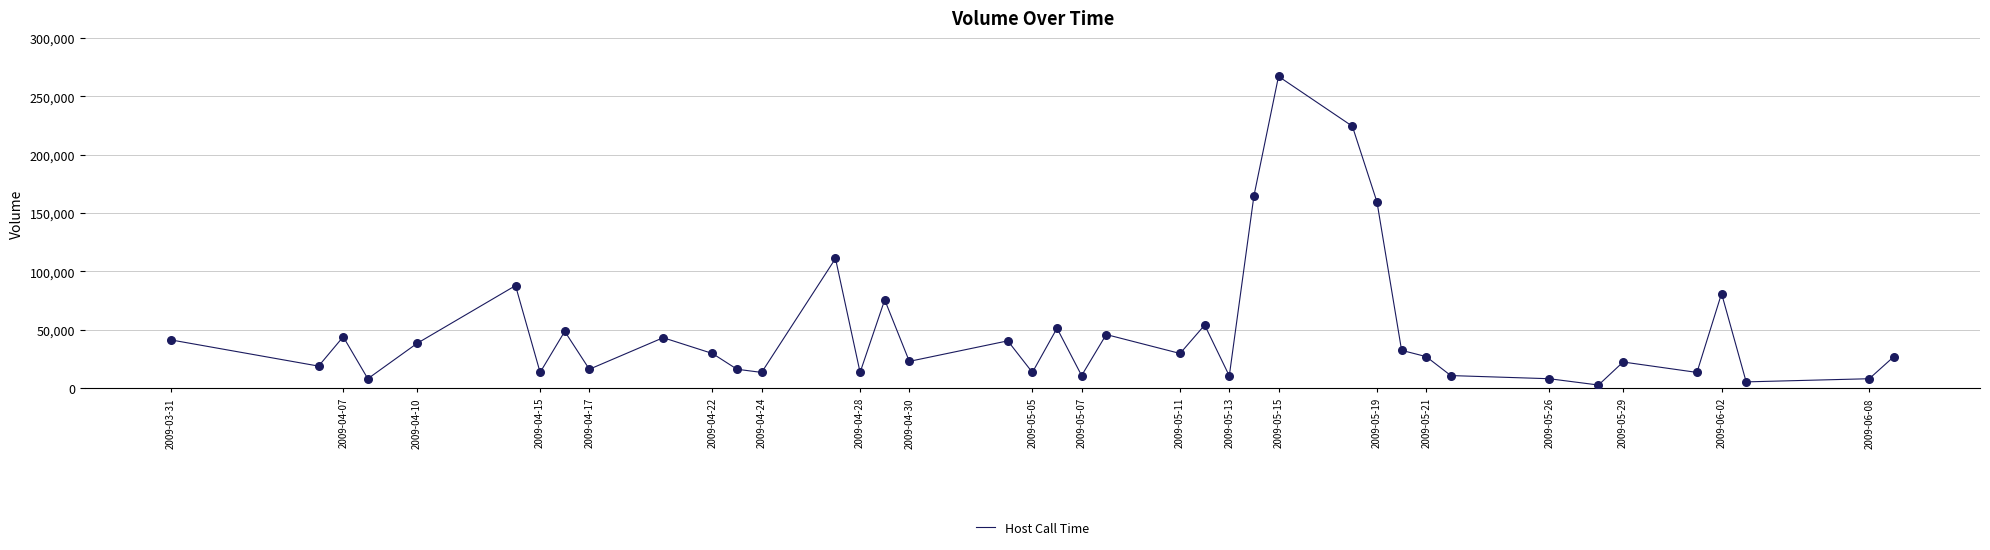

What is the greatest value displayed?

267155